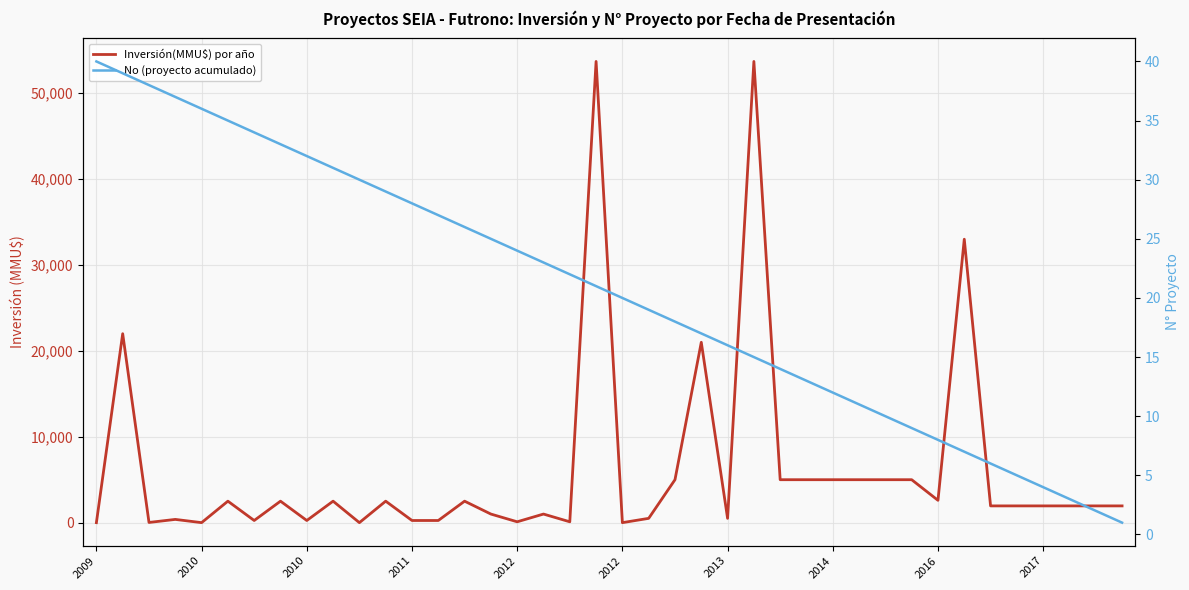

What is the value of the Inversión(MMU$) por año point at the 17th from the left?

100